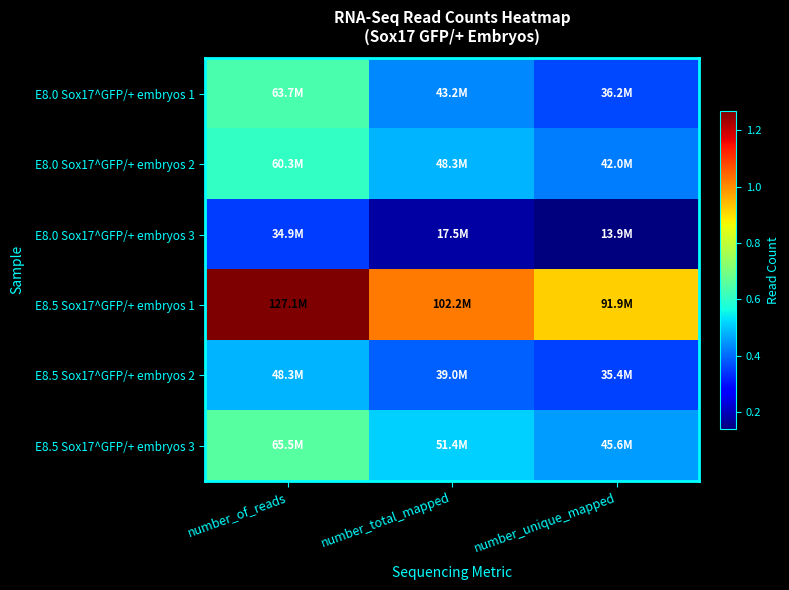

At which category is the sum across all series the highest?

number_of_reads